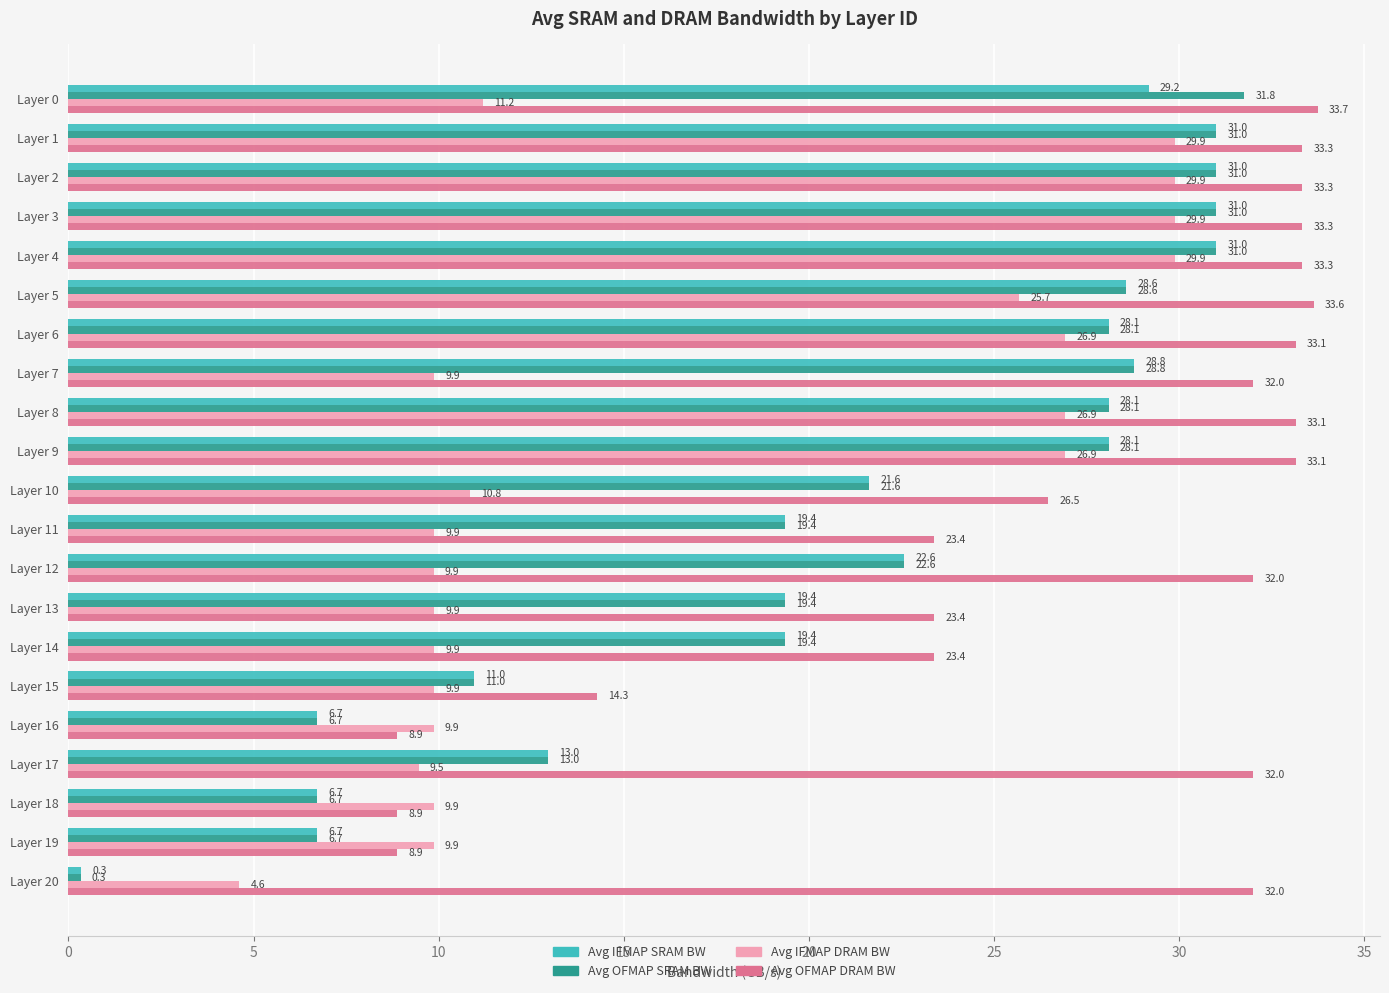

What is the highest value of the Avg IFMAP DRAM BW series?

29.9